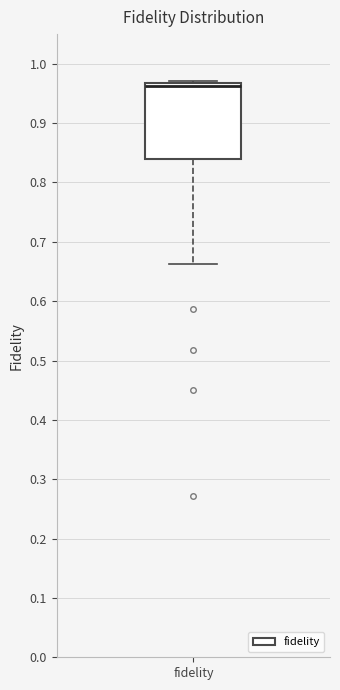

Transcribe this box plot: give where the median line is, the range the box spans, and where the two whiskers end, as read against the y-axis. The values are not printed on the chart, so give them approximately, as read against the axis.

median 0.96, box 0.84 to 0.97, whiskers 0.66 to 0.97 (just above the box's upper edge)